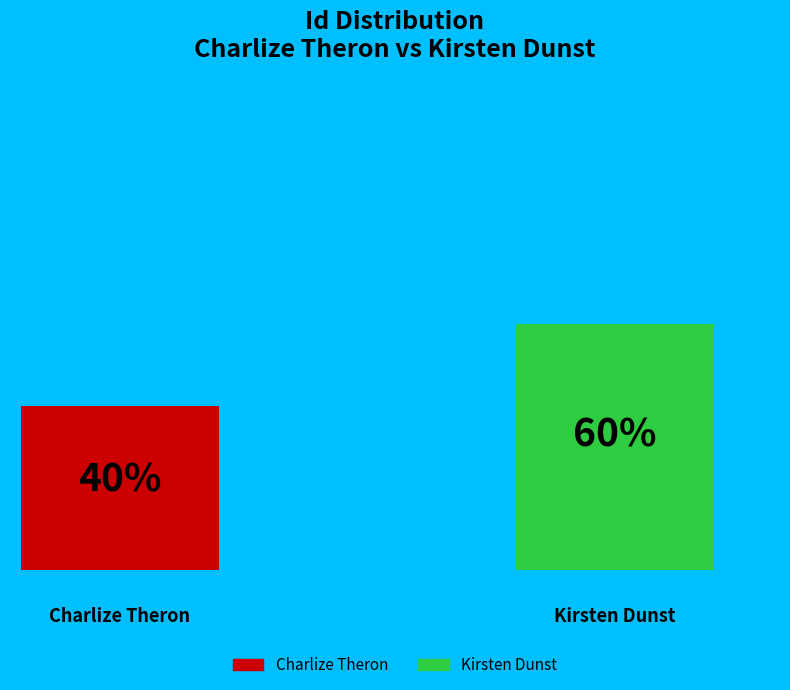

What is the smallest slice in the pie chart?

Charlize Theron